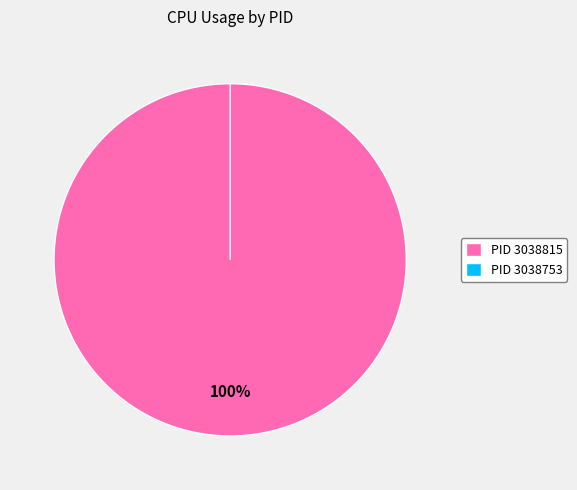

Combined, do 3038815 and 3038753 account for over 50%?

Yes